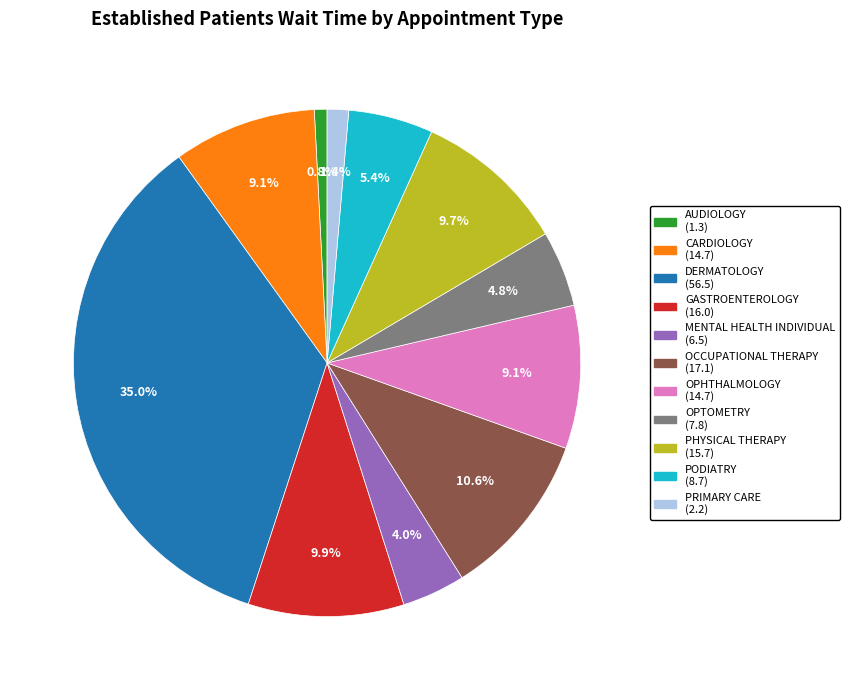

Is it true that GASTROENTEROLOGY is 10% of the pie?

True